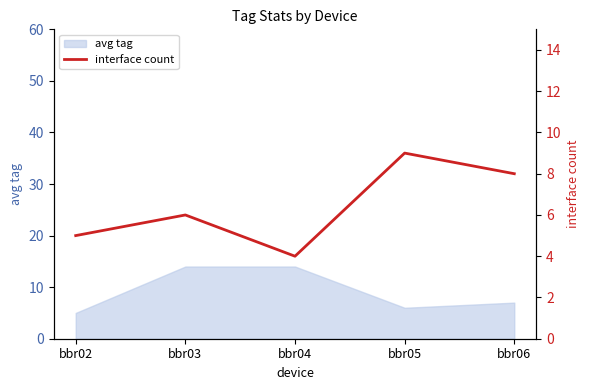

How many lines are shown in the chart?

1